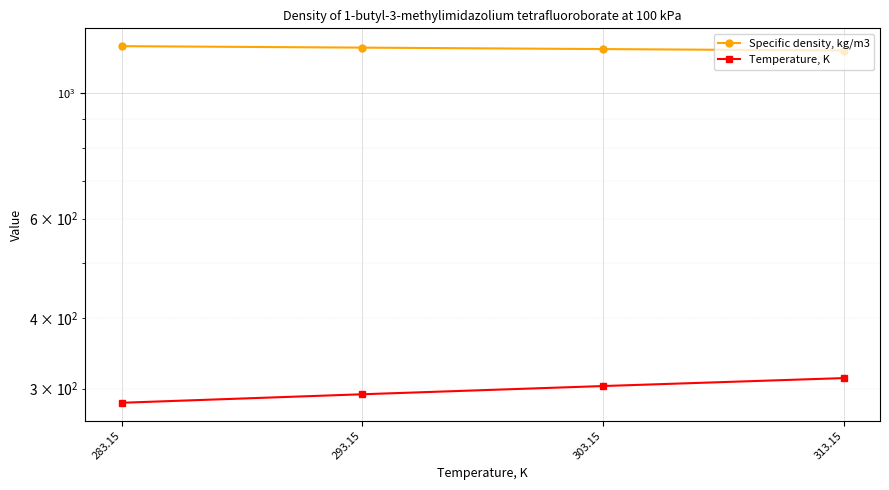

Is the value of Specific density, kg/m3 at 313.15 greater than the value of Temperature, K at 313.15?

Yes